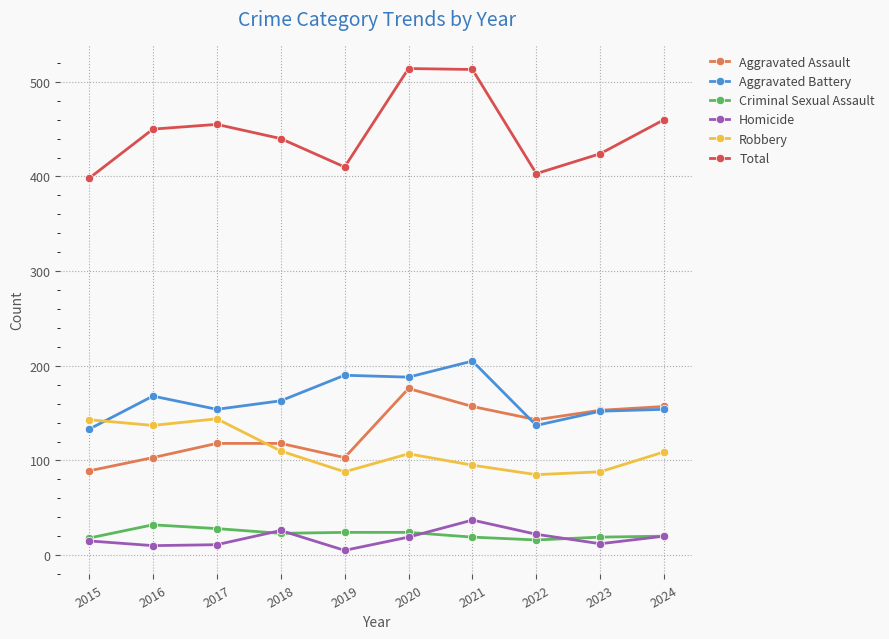

What is the difference between the highest and lowest values at 2021?

494